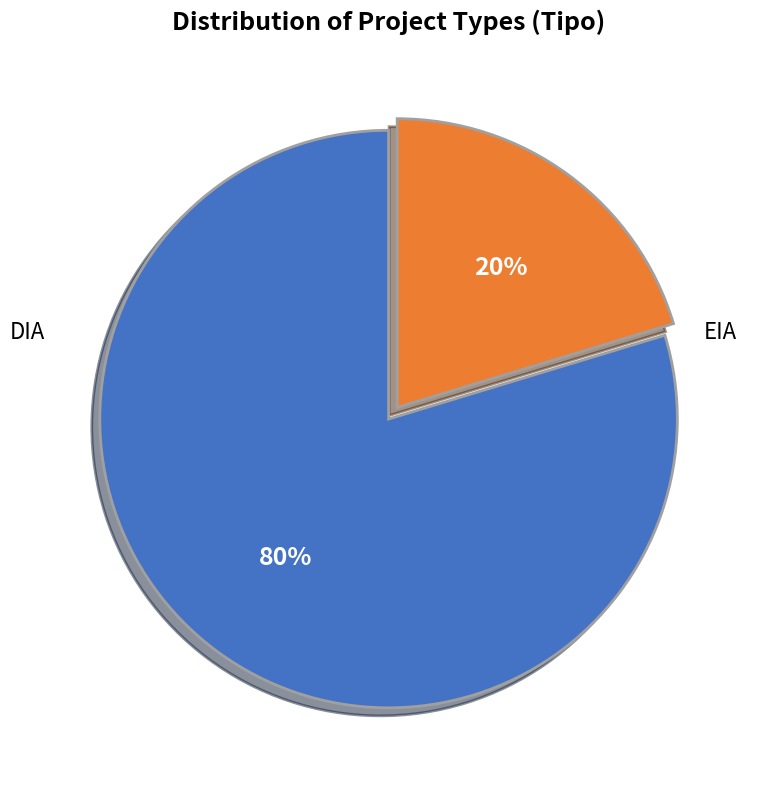

Count the number of slices in the pie.

2